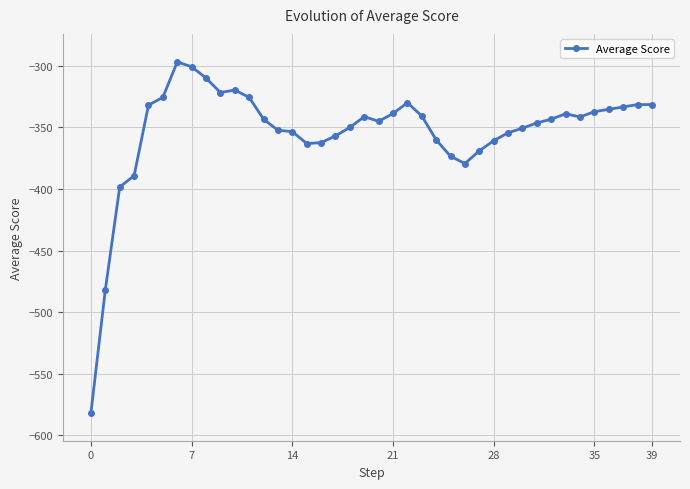

What is the difference between the maximum and minimum values?

284.8